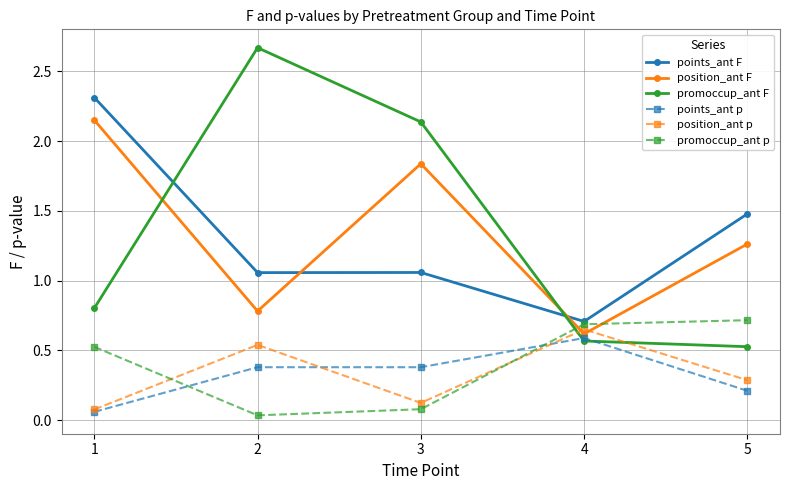

At which label does promoccup_ant p reach its peak?

5